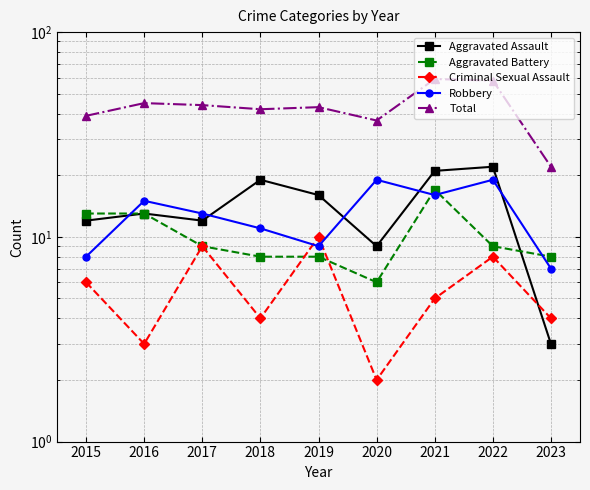

At how many categories does at least one series exceed 12?

9